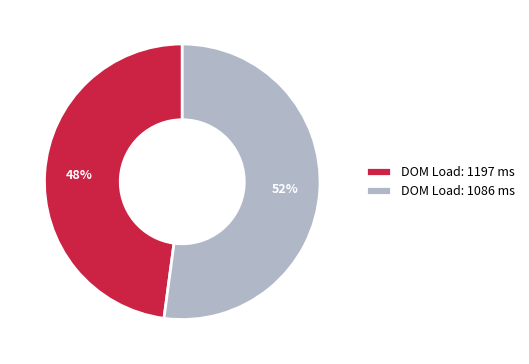

Count the number of slices in the pie.

2